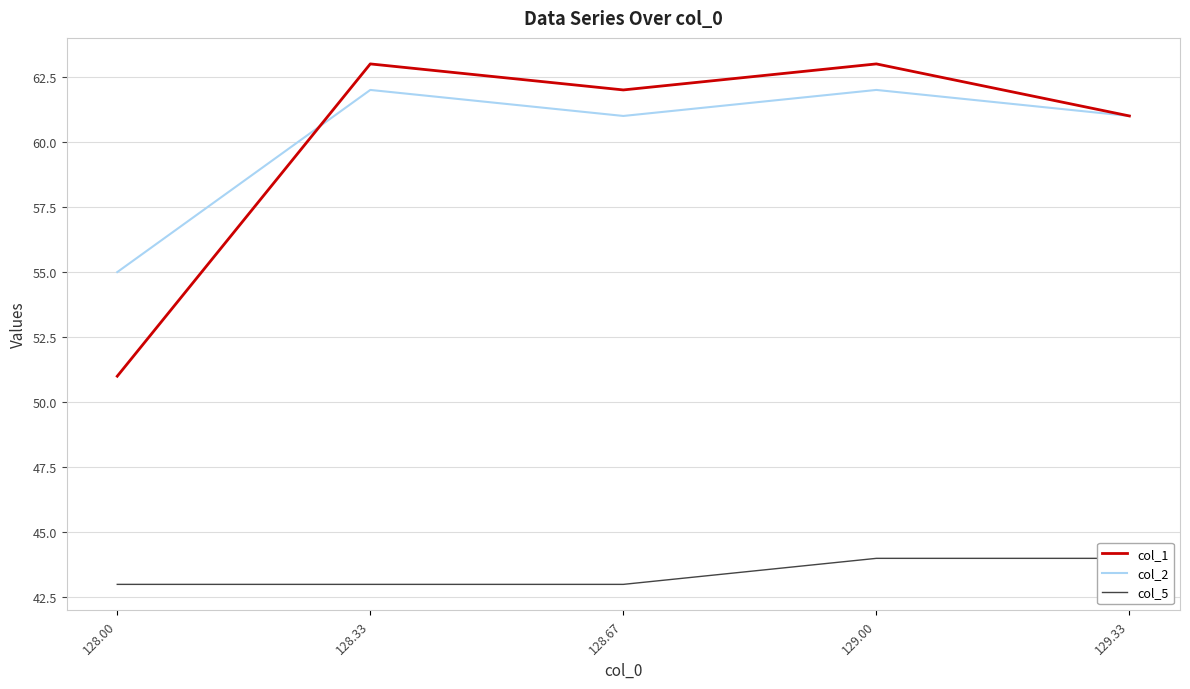

What position from the right is 128.33?

4